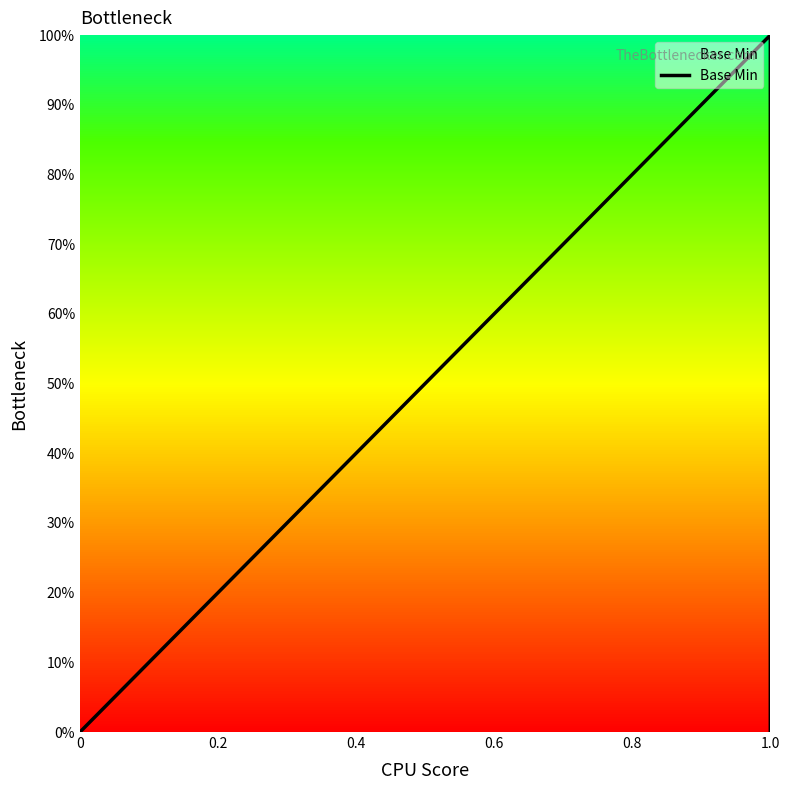

What is the greatest value displayed?

1.0